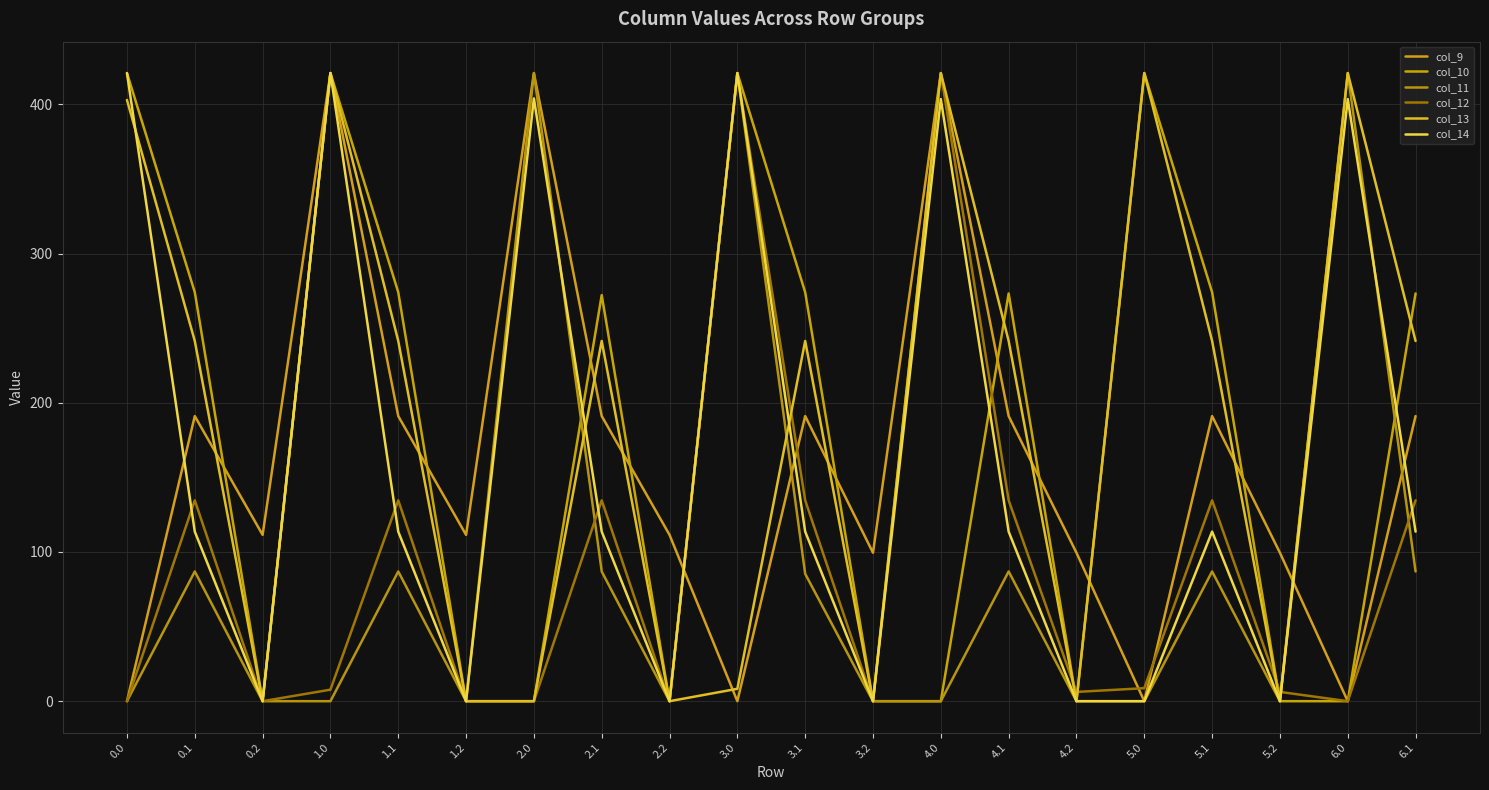

At which category does col_10 reach its first local valley?

0.2